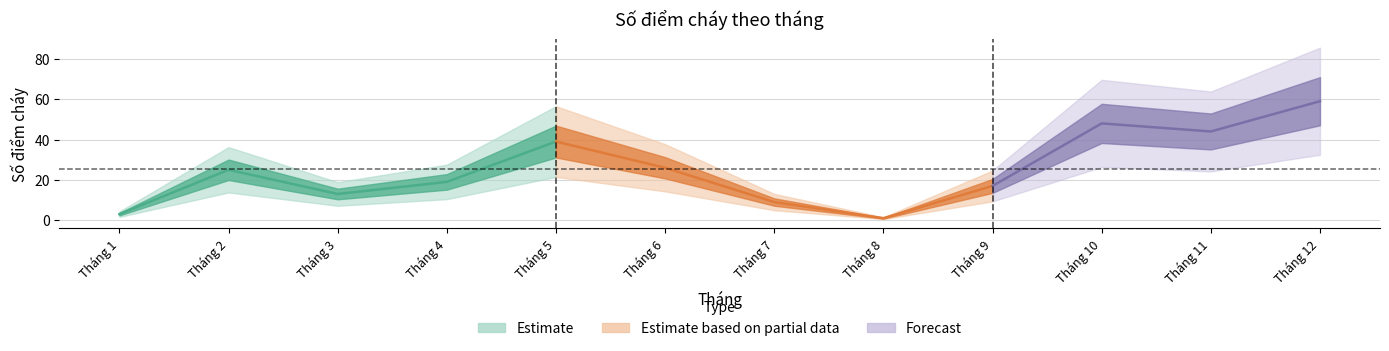

Reading right to left, extract all data points from this chart.

12=59	11=44	10=48	9=17	8=1	7=9	6=26	5=39	4=19	3=13	2=25	1=3